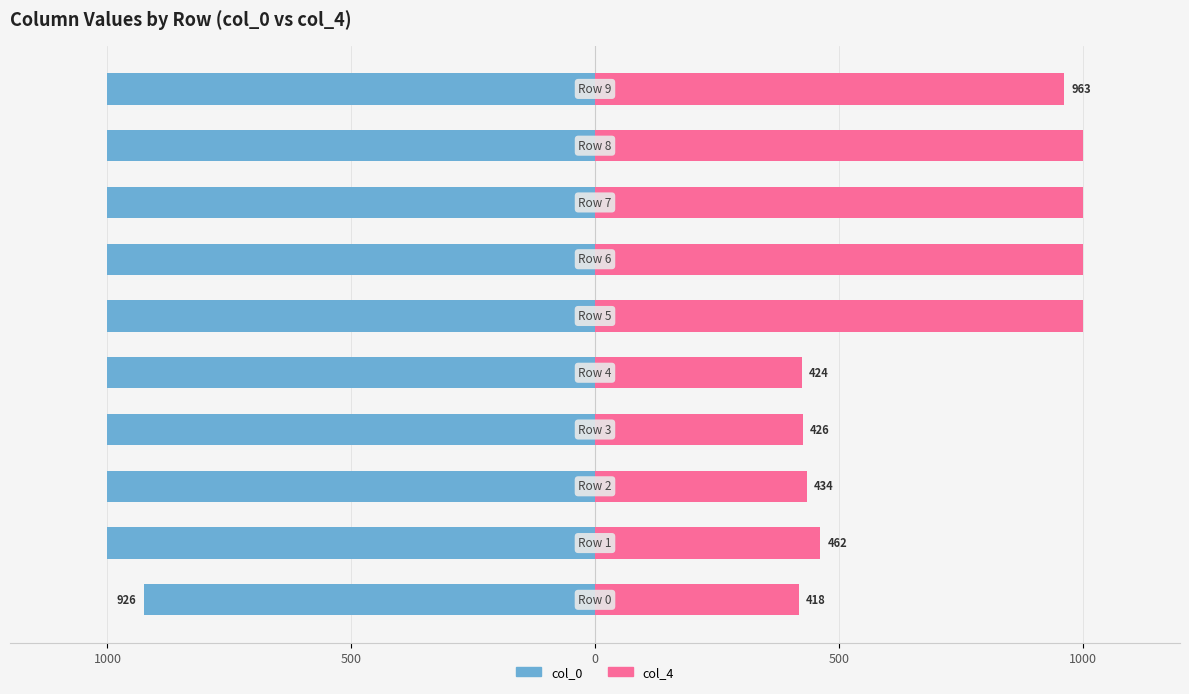

How many bars are there in total?

20